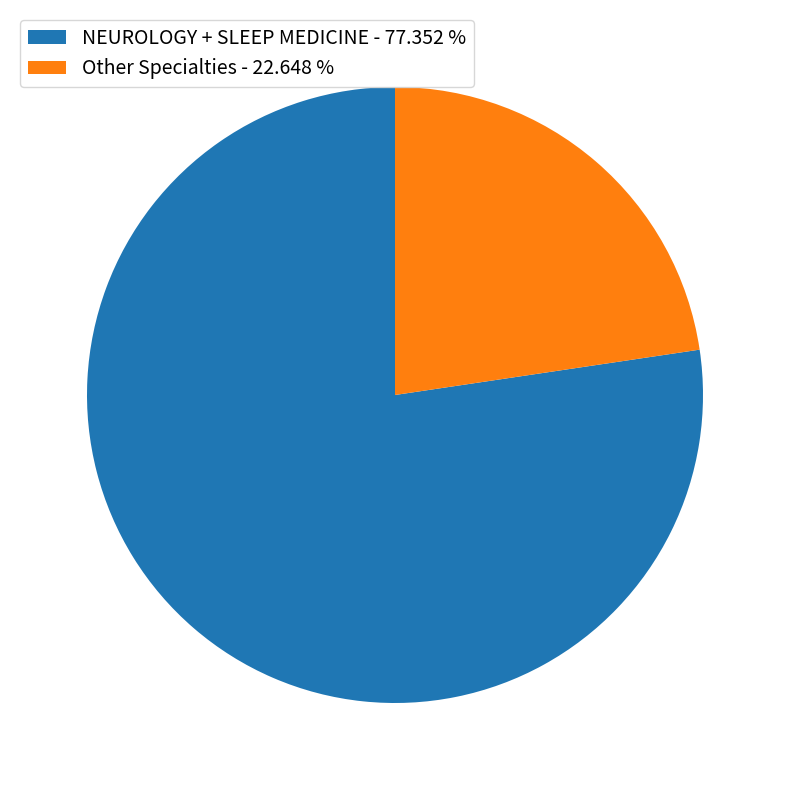

Do Other Specialties - 22.648 % and NEUROLOGY + SLEEP MEDICINE - 77.352 % together represent more than half of the pie?

Yes